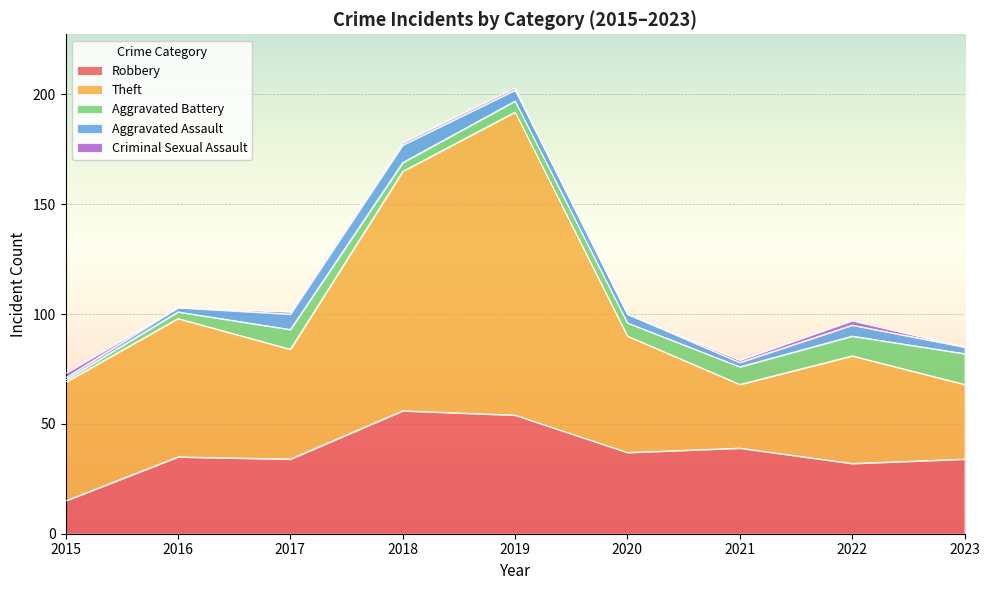

Reading left to right, list all the values displayed in this chart.

Robbery: 2015=15	2016=35	2017=34	2018=56	2019=54	2020=37	2021=39	2022=32	2023=34
Theft: 2015=54	2016=63	2017=50	2018=109	2019=138	2020=53	2021=29	2022=49	2023=34
Aggravated Battery: 2015=1	2016=3	2017=9	2018=4	2019=5	2020=6	2021=8	2022=9	2023=14
Aggravated Assault: 2015=1	2016=2	2017=7	2018=8	2019=5	2020=4	2021=2	2022=5	2023=3
Criminal Sexual Assault: 2015=2	2016=0	2017=1	2018=1	2019=1	2020=0	2021=1	2022=2	2023=0